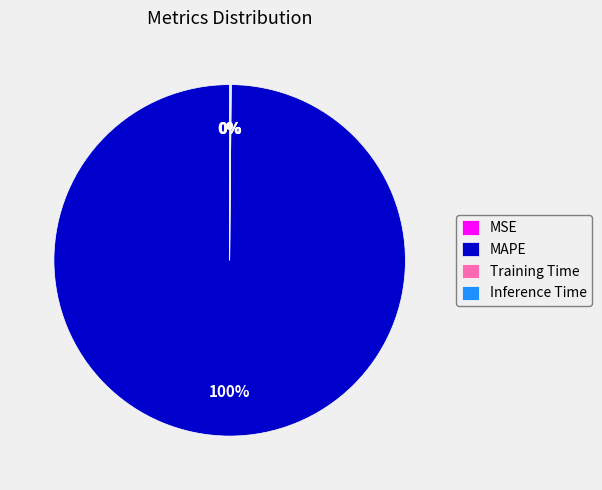

Which category has the biggest portion of the pie?

MAPE